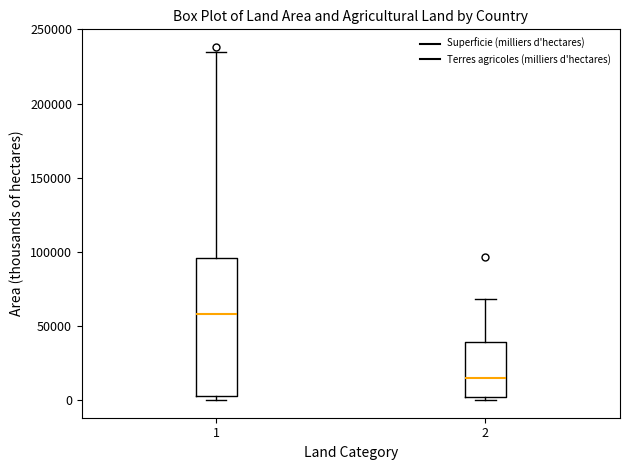

Which box's median line is the highest?

1